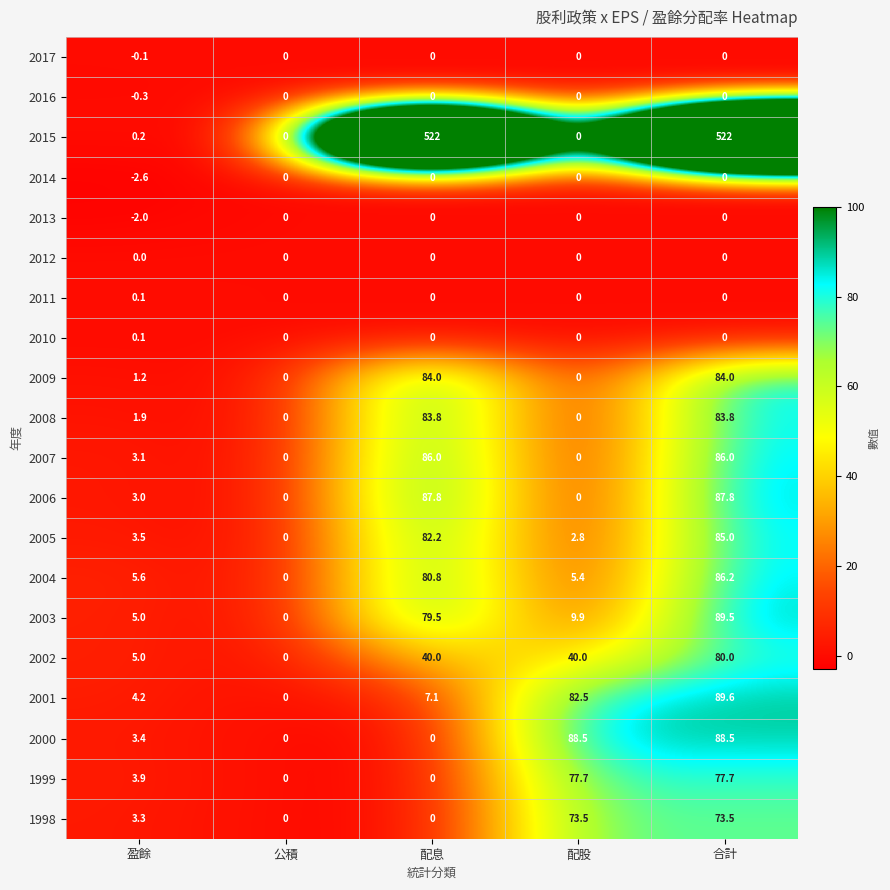

Between 配息 and 合計, which series saw the biggest shift?

2000